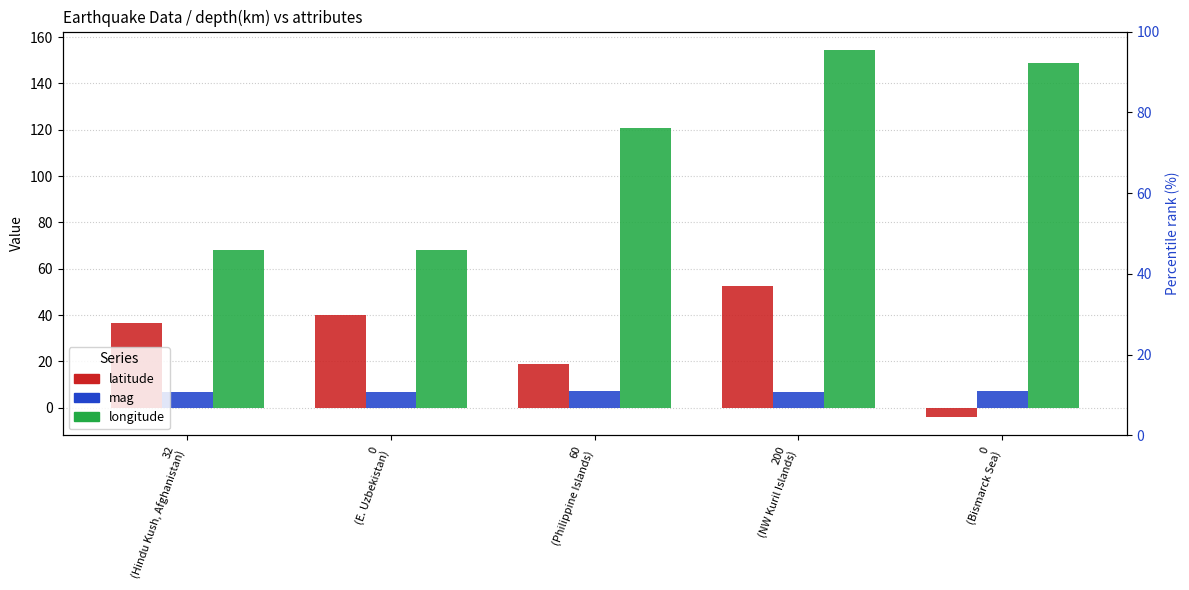

Reading left to right, what are all the values shown in this chart?

latitude: 32
(Hindu Kush, Afghanistan)=36.5	0
(E. Uzbekistan)=40.0	60
(Philippine Islands)=19.0	200
(NW Kuril Islands)=52.5	0
(Bismarck Sea)=-4.0
mag: 32
(Hindu Kush, Afghanistan)=6.8	0
(E. Uzbekistan)=6.9	60
(Philippine Islands)=7.1	200
(NW Kuril Islands)=6.7	0
(Bismarck Sea)=7.2
longitude: 32
(Hindu Kush, Afghanistan)=68.0	0
(E. Uzbekistan)=68.0	60
(Philippine Islands)=121.0	200
(NW Kuril Islands)=154.5	0
(Bismarck Sea)=149.0